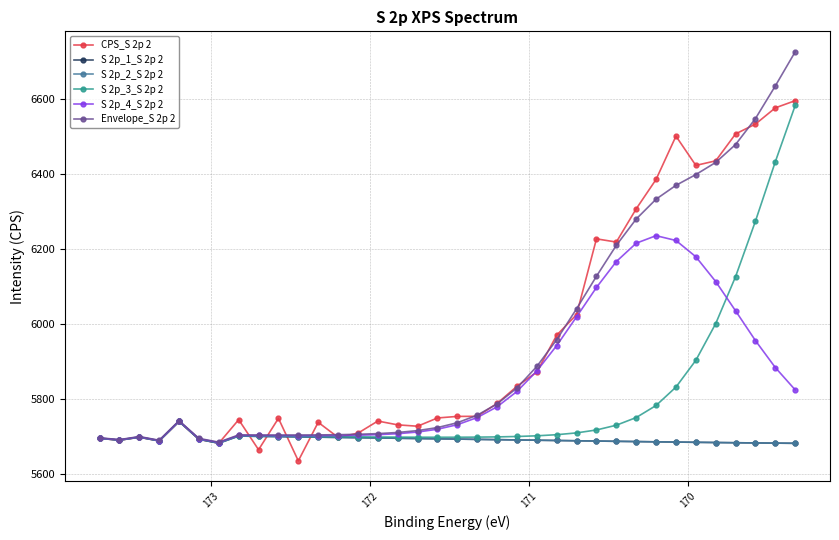

How many interior local peaks does the S 2p_2_S 2p 2 series have?

3